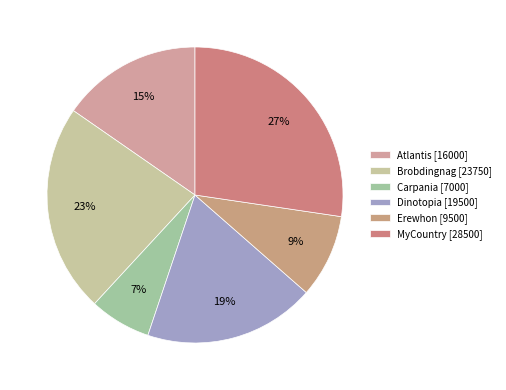

Is there a majority slice in this chart?

No